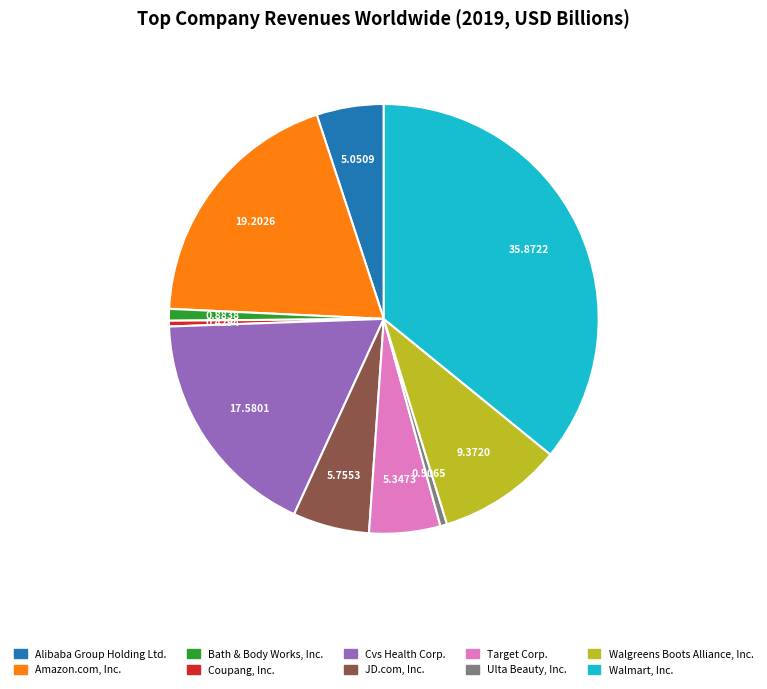

Which category has the biggest portion of the pie?

Walmart, Inc.